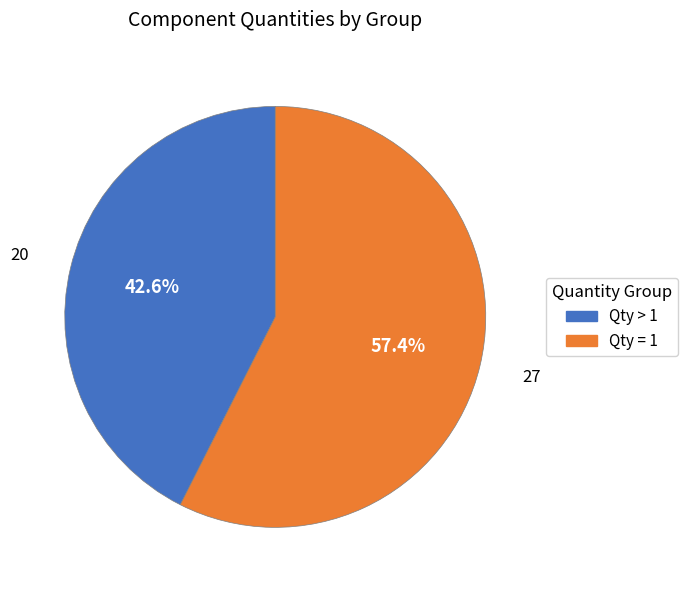

Is there a majority slice in this chart?

Yes